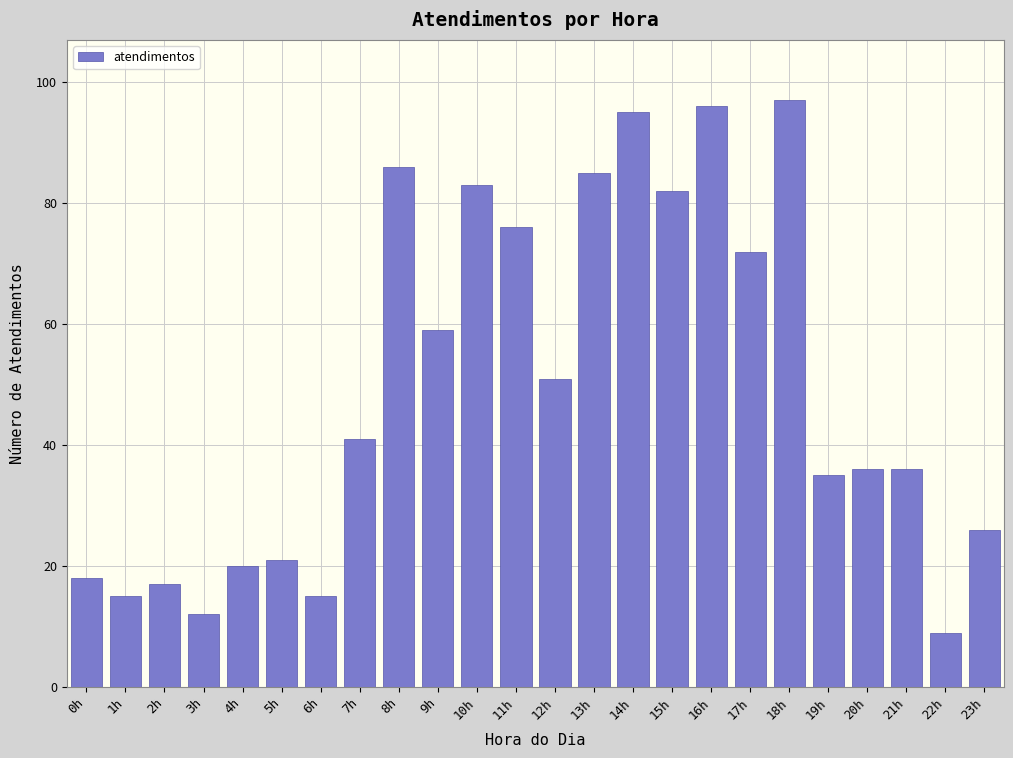

Reading right to left, list all the values displayed in this chart.

23h=26	22h=9	21h=36	20h=36	19h=35	18h=97	17h=72	16h=96	15h=82	14h=95	13h=85	12h=51	11h=76	10h=83	9h=59	8h=86	7h=41	6h=15	5h=21	4h=20	3h=12	2h=17	1h=15	0h=18